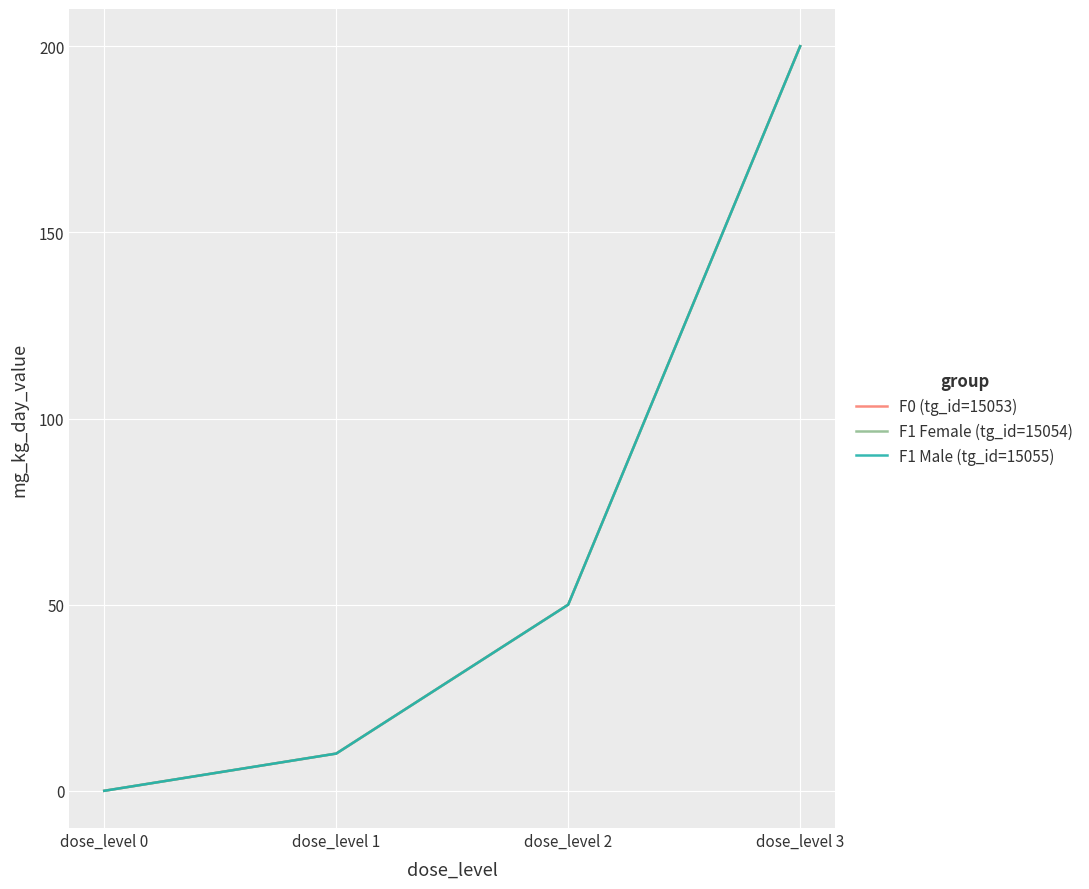

Is this an area chart (filled region under the line)?

No